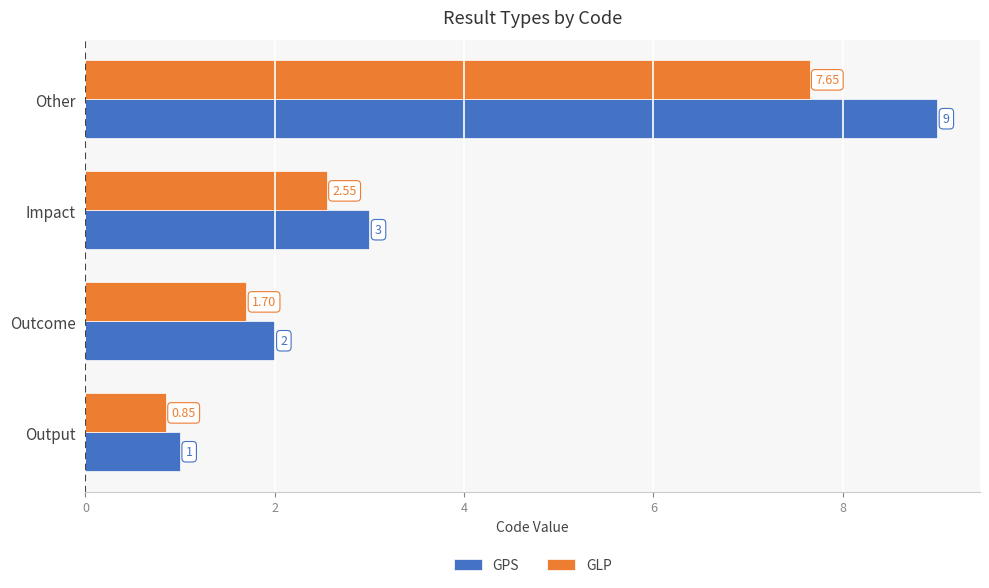

List the series in order of their peak value, highest first.

GPS, GLP